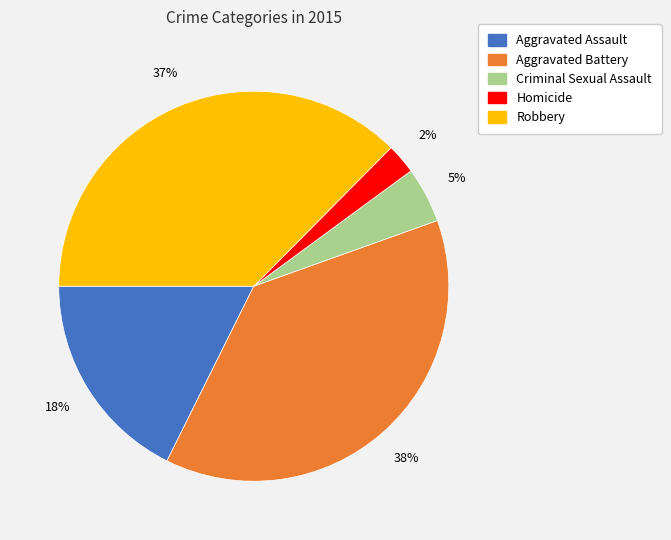

Do Homicide and Aggravated Assault together represent more than half of the pie?

No